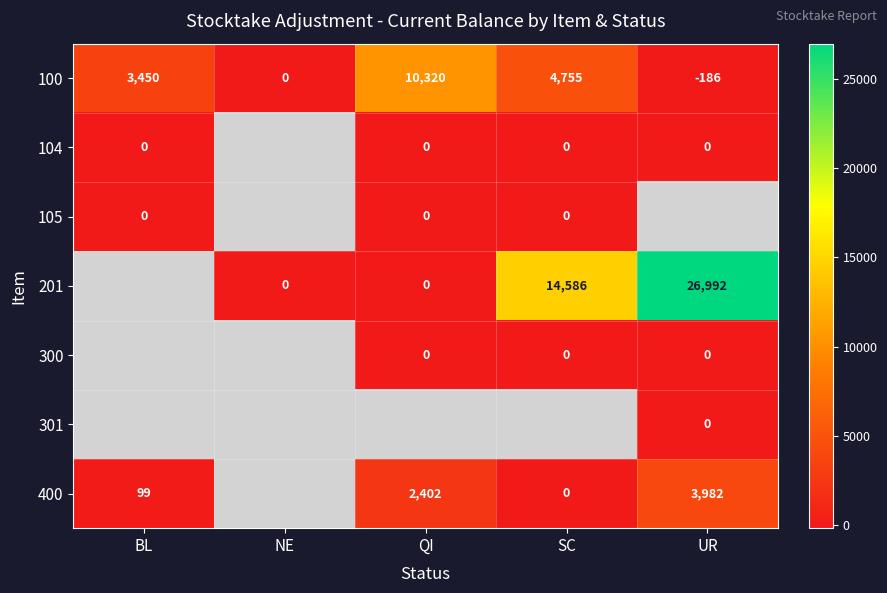

What is the difference between the highest and lowest values at SC?

14586.0